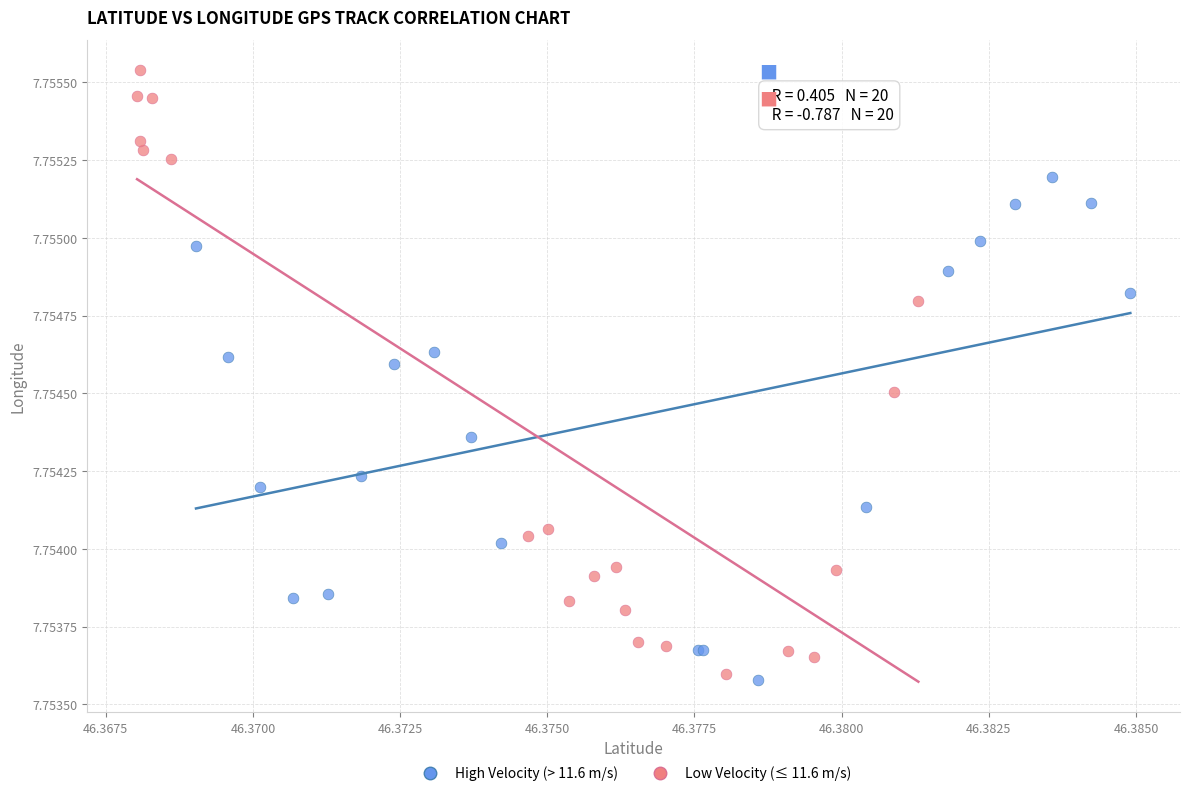

Which series reaches the maximum Y coordinate?

Low Velocity (≤ 11.6 m/s)